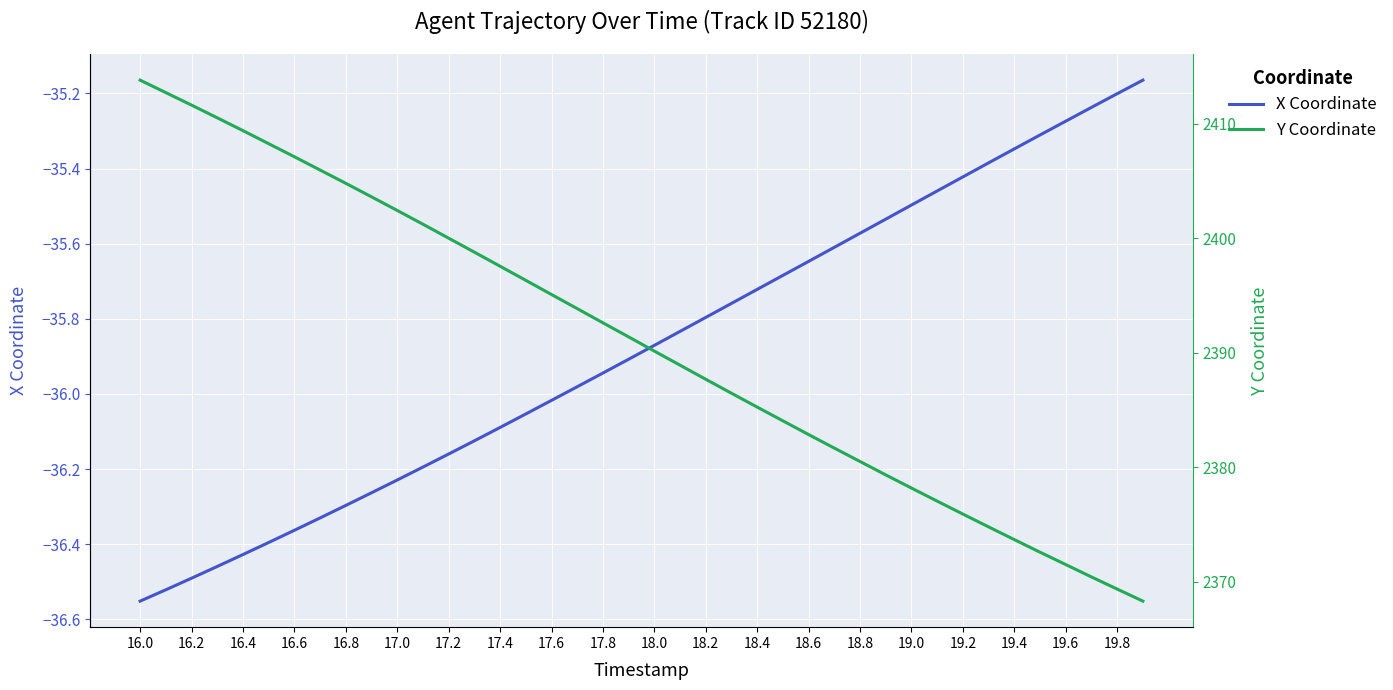

True or false: X Coordinate has a value of -35.8 at 18.2.

True